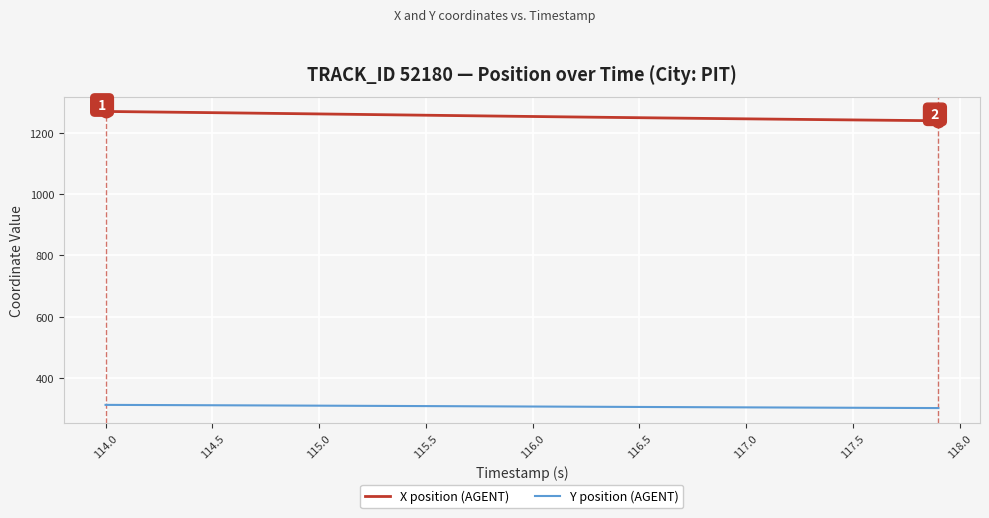

What is the average value of the X position (AGENT) series?

1254.8